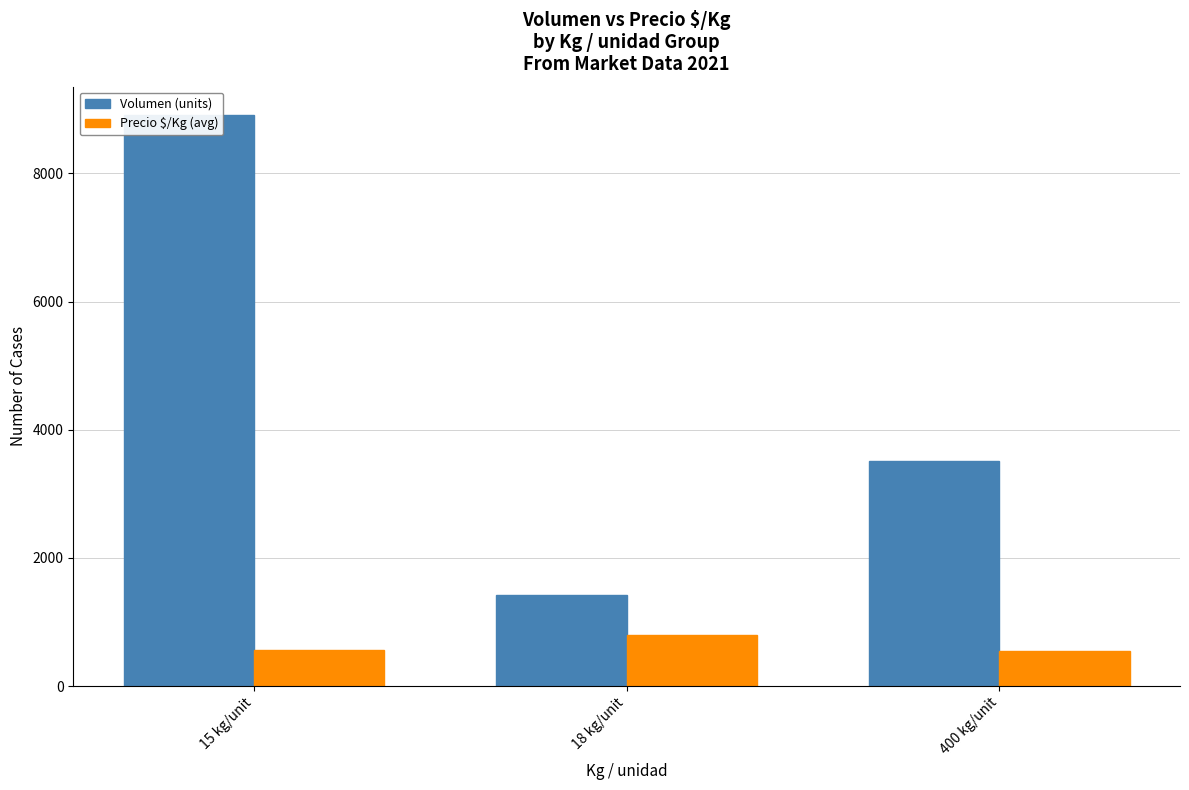

Which series has the largest range (max minus min)?

Volumen (units)